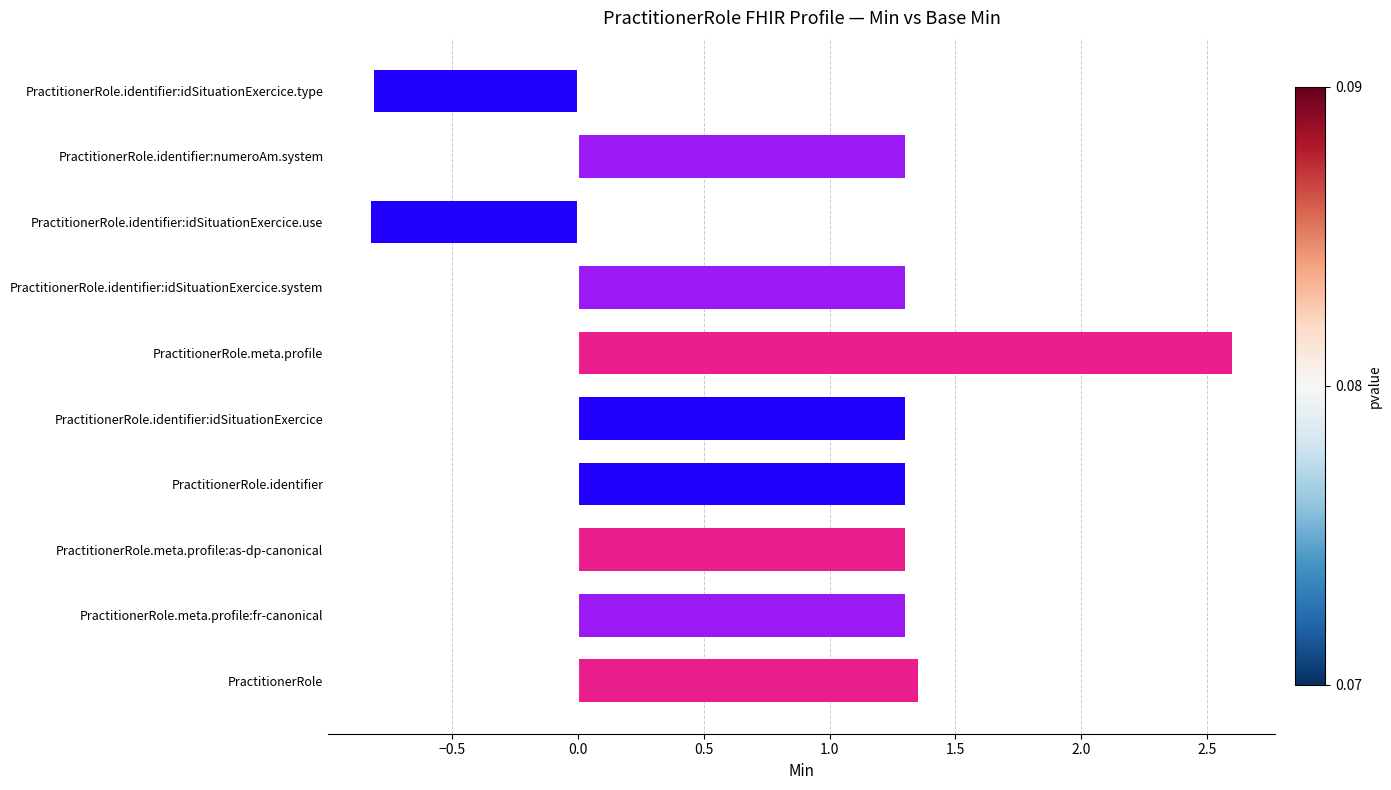

Between PractitionerRole.meta.profile and PractitionerRole.meta.profile:as-dp-canonical, which is larger?

PractitionerRole.meta.profile